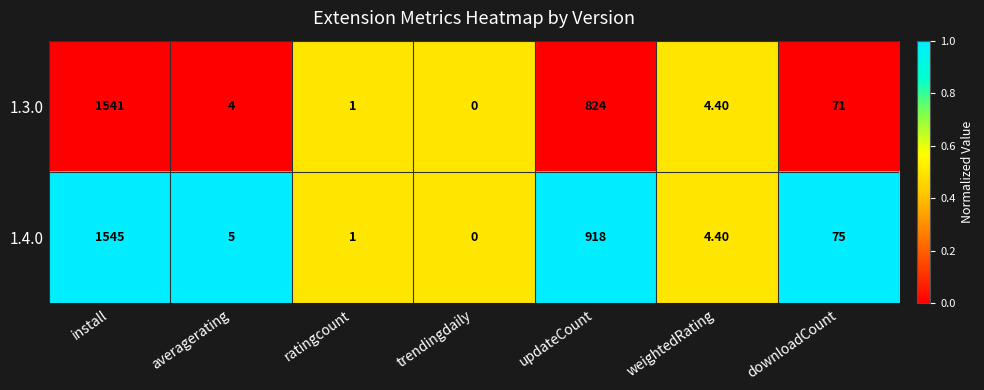

At which category is the sum across all series the highest?

install